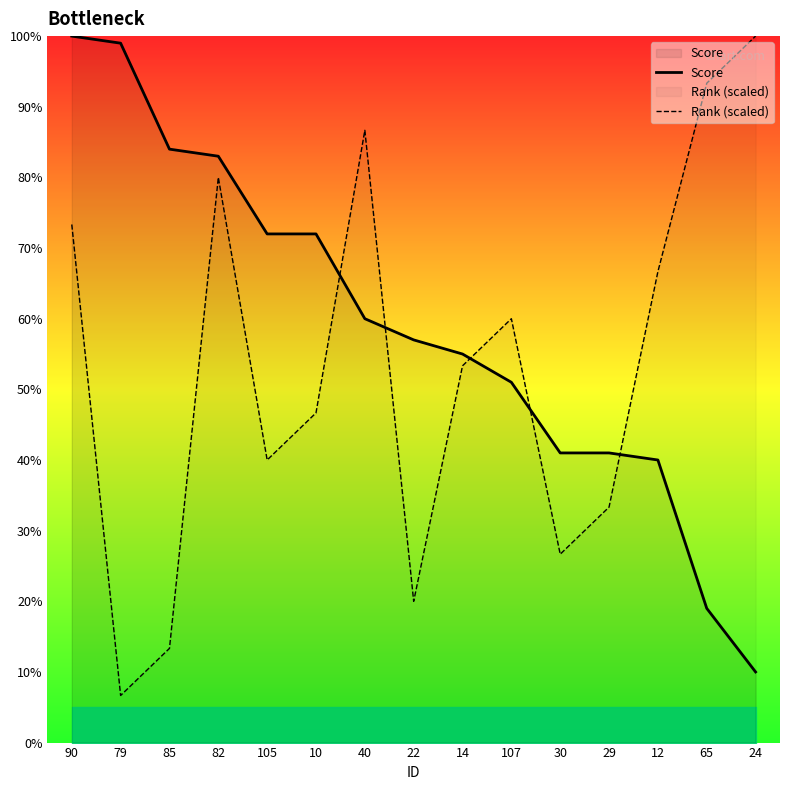

Does the chart display data point markers on the line(s)?

No